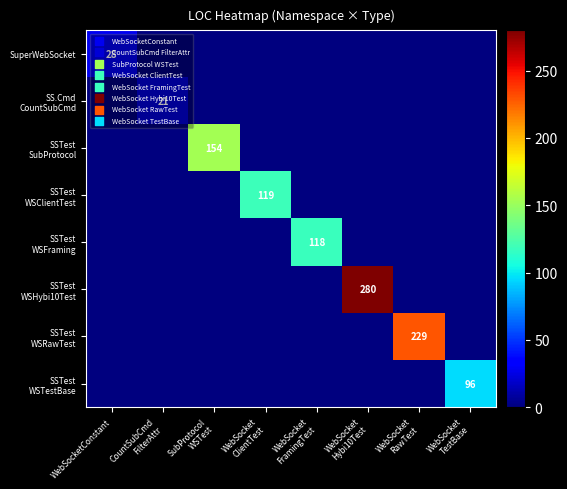

Between SubProtocol WSTest and WebSocket FramingTest, which series saw the biggest shift?

SSTest SubProtocol